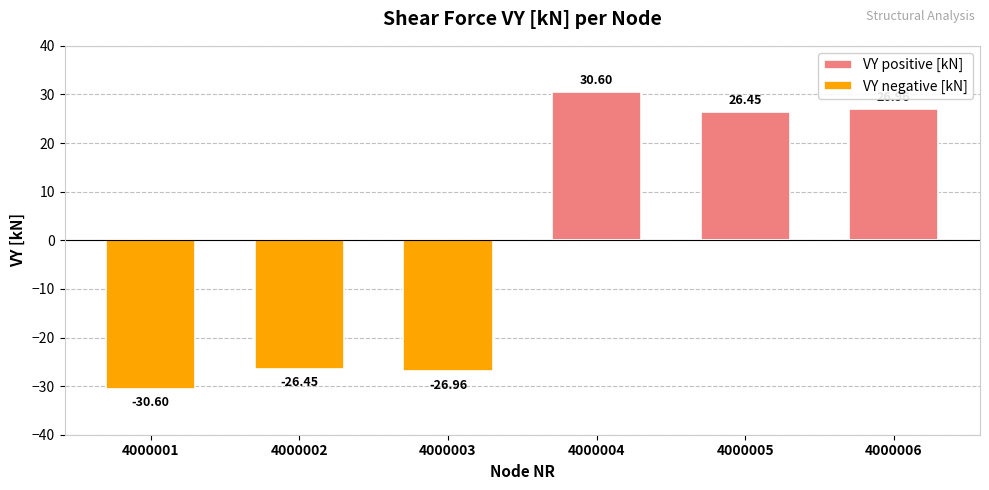

Which series has the widest spread of values?

VY positive [kN]